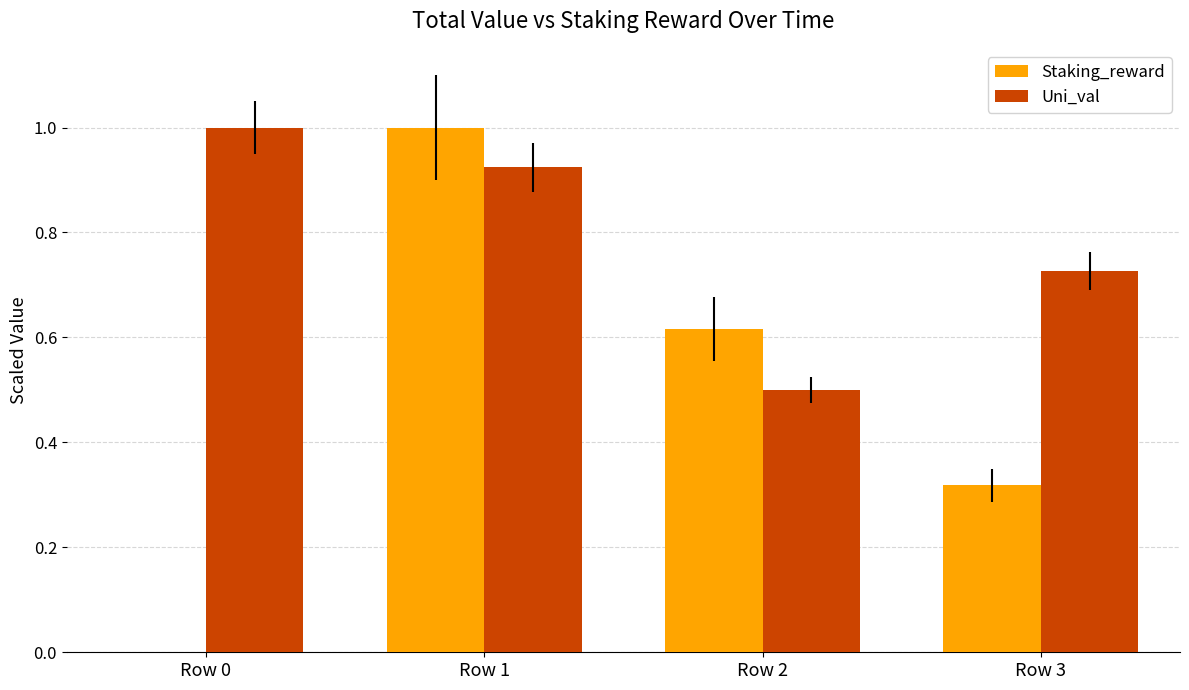

At which label does Staking_reward reach its peak?

Row 1